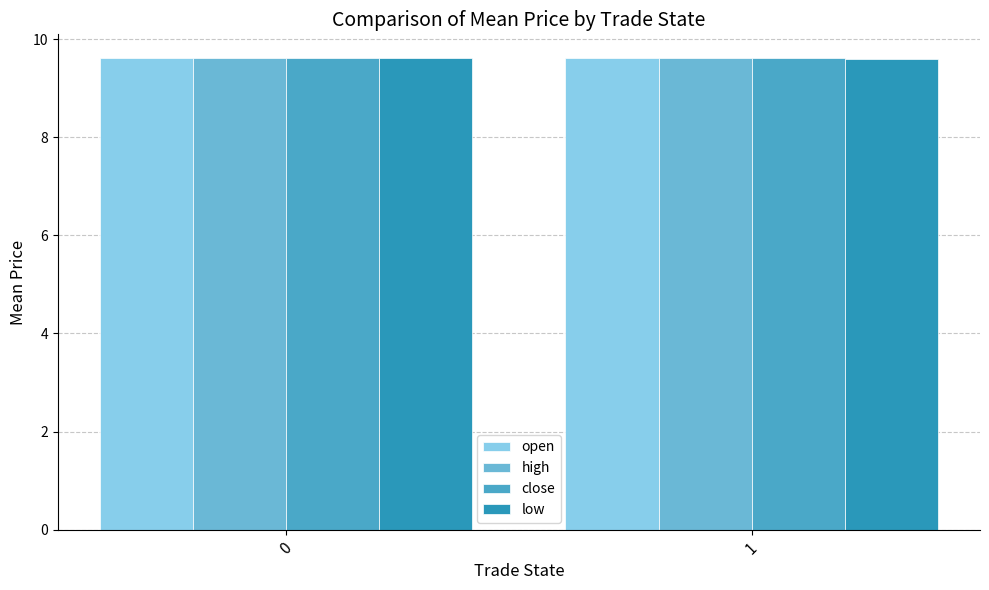

The high series shows 9.6 at 1. True or false?

True